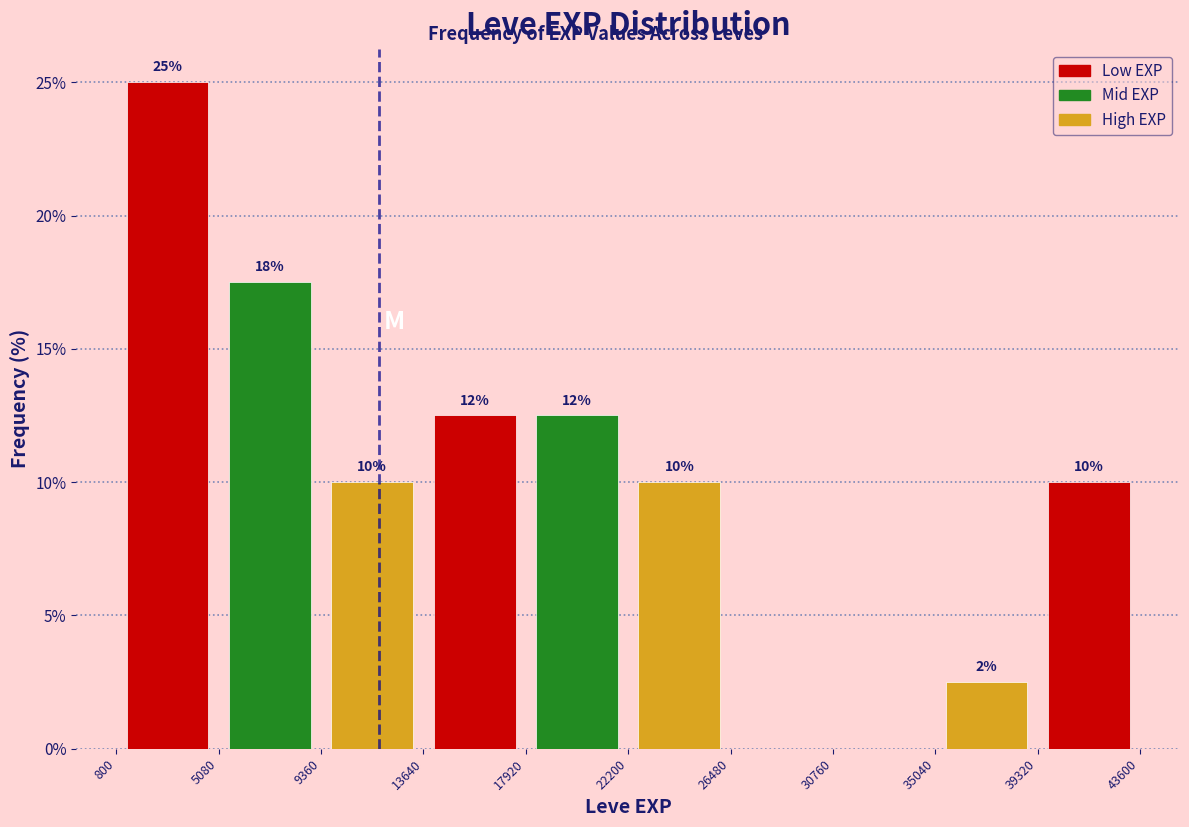

Over which range of the x-axis is the bar tallest?

800 to 5080